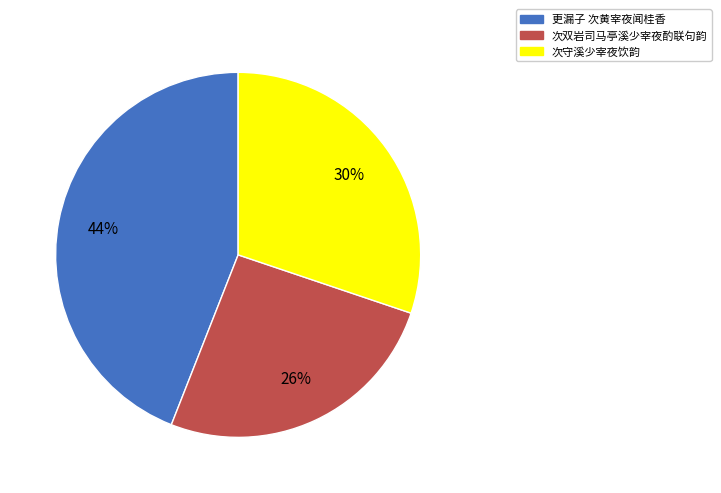

Is 更漏子 次黄宰夜闻桂香 the majority of the pie?

No